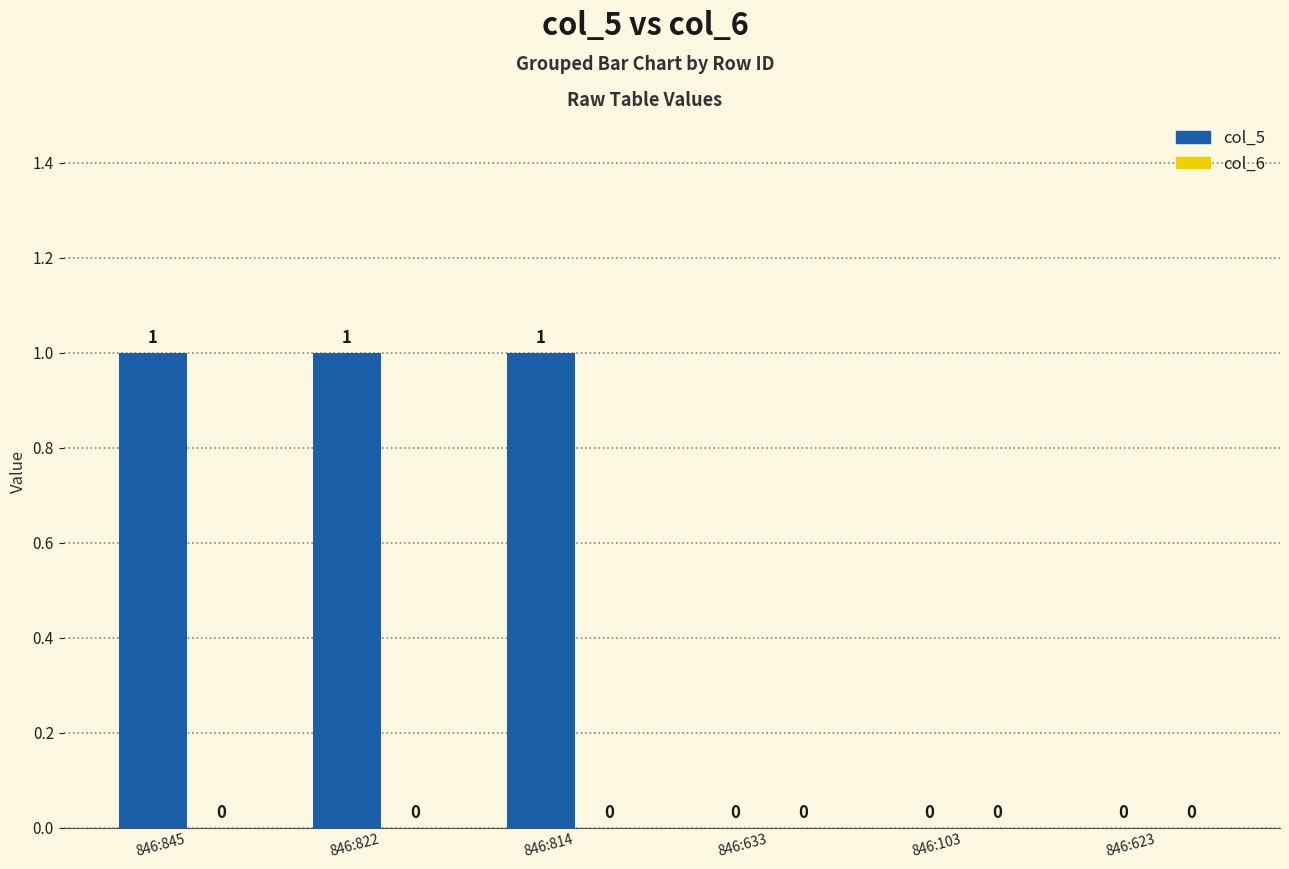

True or false: the data shows 0 at 846:103.

True